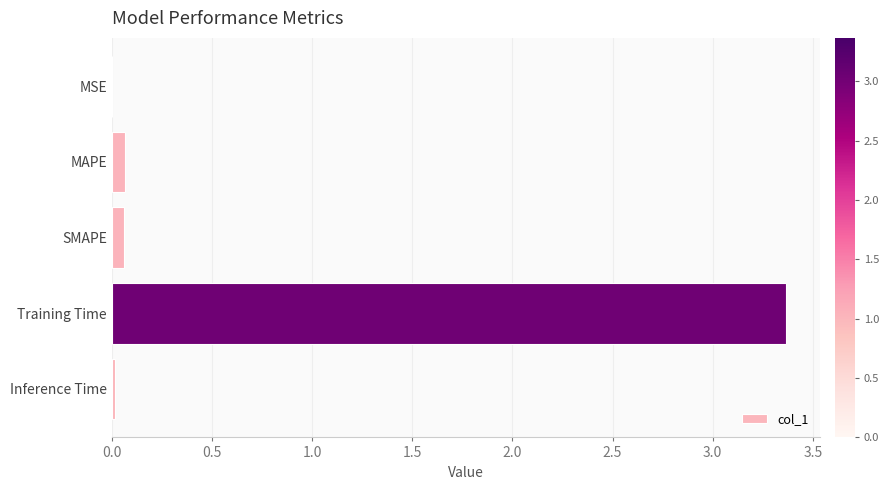

The chart shows a value of 0.0 at MSE. True or false?

True